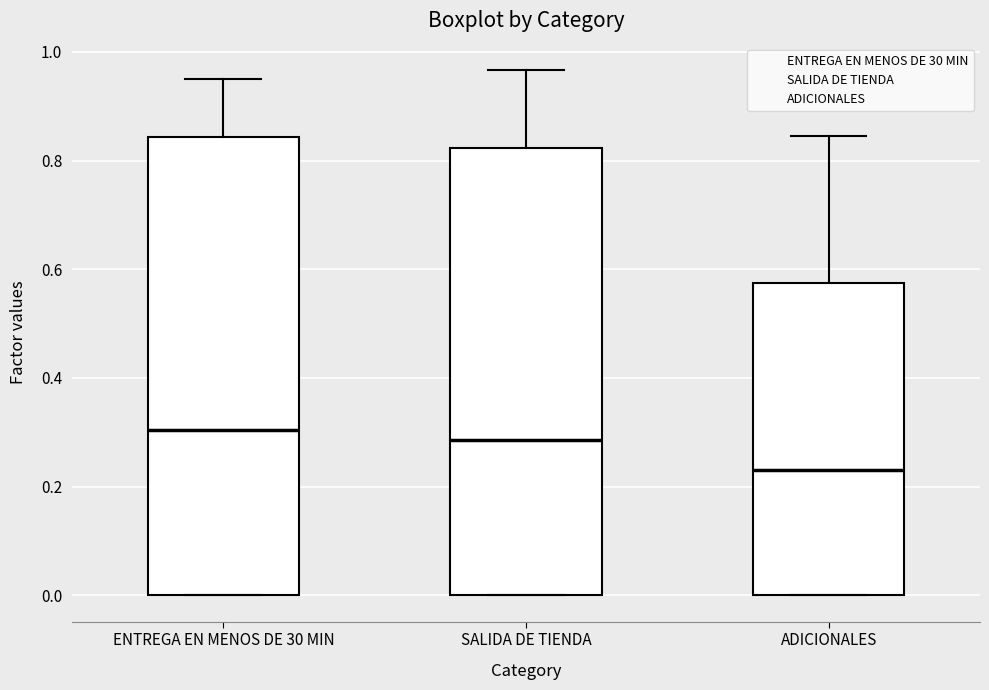

Reading left to right, read every box against the y-axis: the position of its median line, the range the box covers, and the ends of its whiskers. The values are not printed on the chart, so give them approximately, as read against the axis.

ENTREGA EN MENOS DE 30 MIN: median 0.30, box 0.00 to 0.84, whiskers 0.00 to 0.96
SALIDA DE TIENDA: median 0.28, box 0.00 to 0.82, whiskers 0.00 to 0.96
ADICIONALES: median 0.24, box 0.00 to 0.58, whiskers 0.00 to 0.84